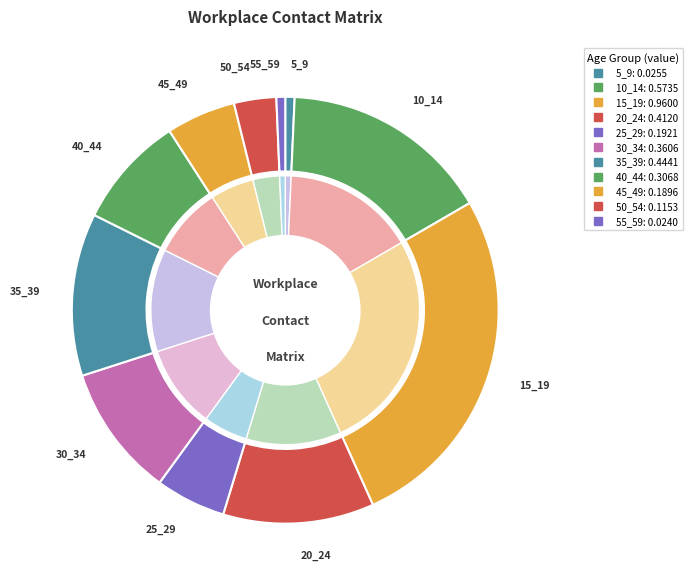

Is it true that 25_29 is 5% of the pie?

True